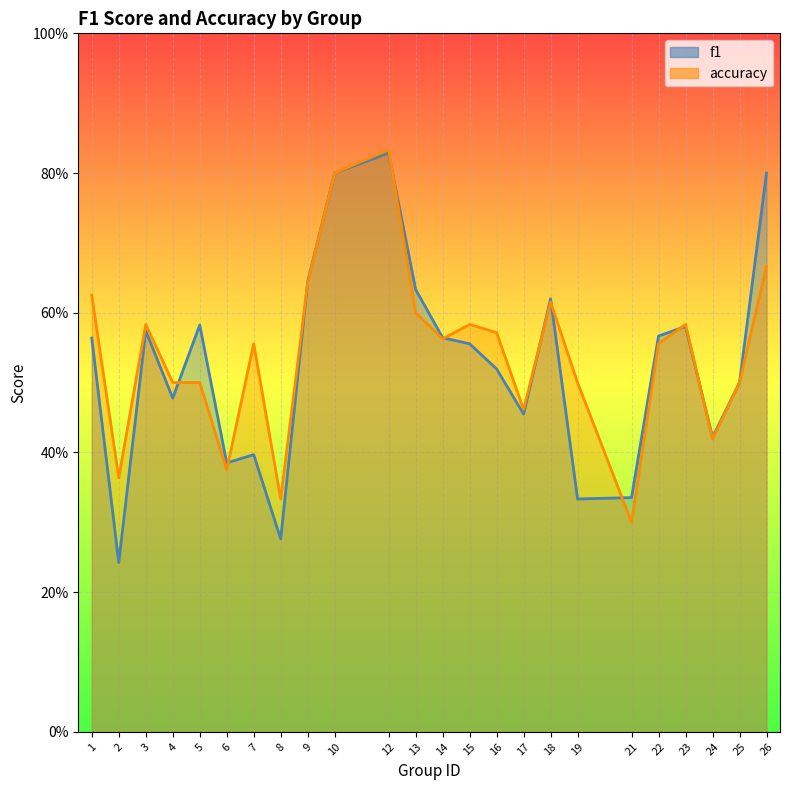

How many lines are shown in the chart?

2